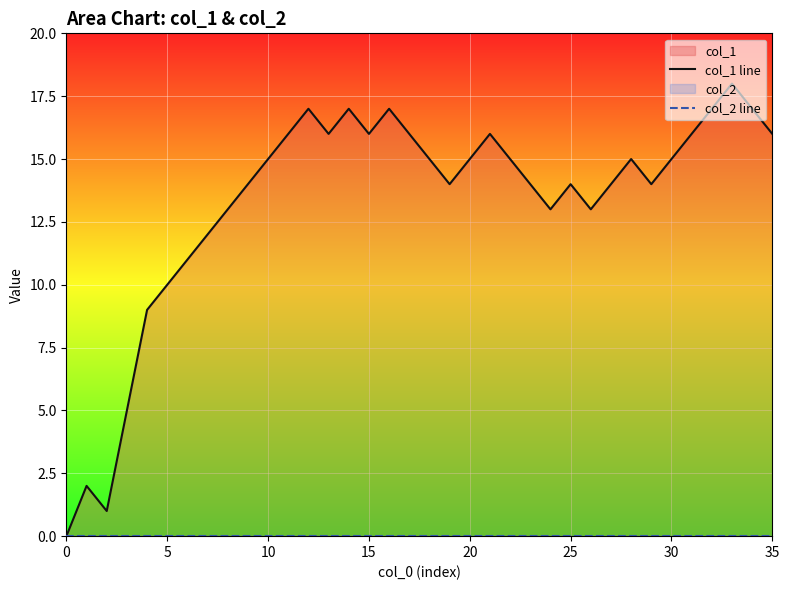

Which series changed the most between 8 and 24?

col_1 line